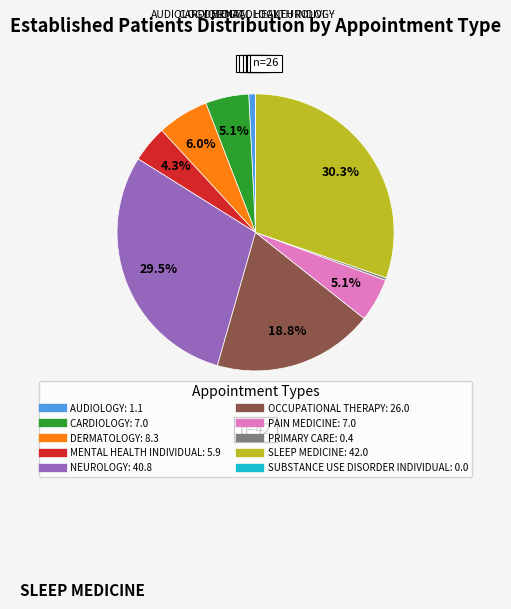

Which category has the biggest portion of the pie?

SLEEP MEDICINE